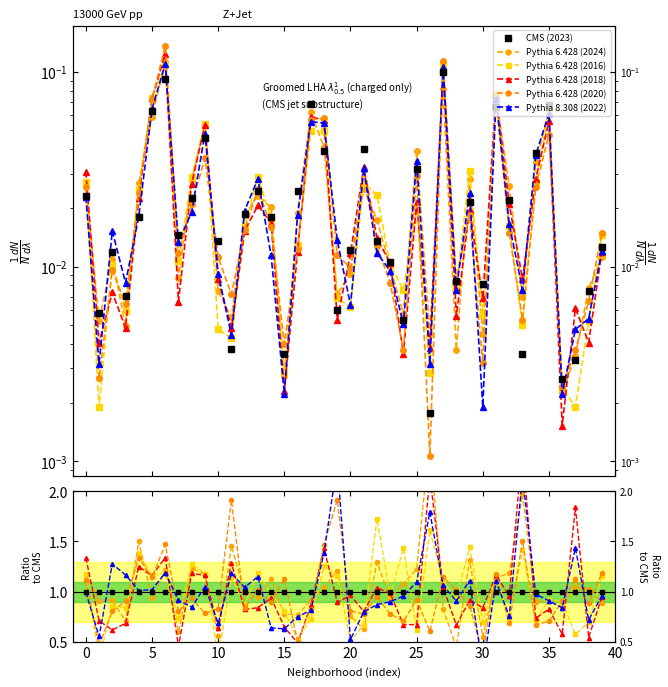

Which series ends up on top after the final intersection of Pythia 6.428 (2018) and Pythia 6.428 (2020)?

Pythia 6.428 (2020)